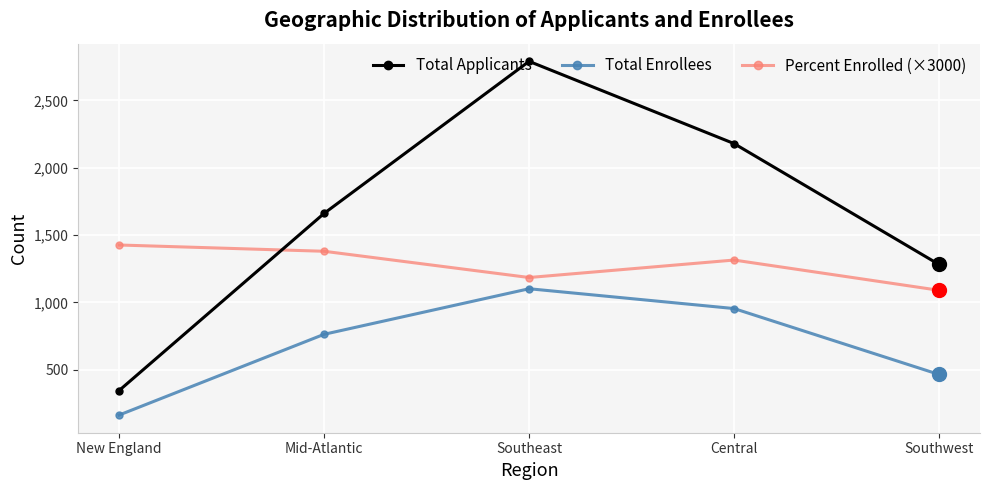

Rank the categories by Percent Enrolled (×3000) value from highest to lowest.

New England, Mid-Atlantic, Central, Southeast, Southwest